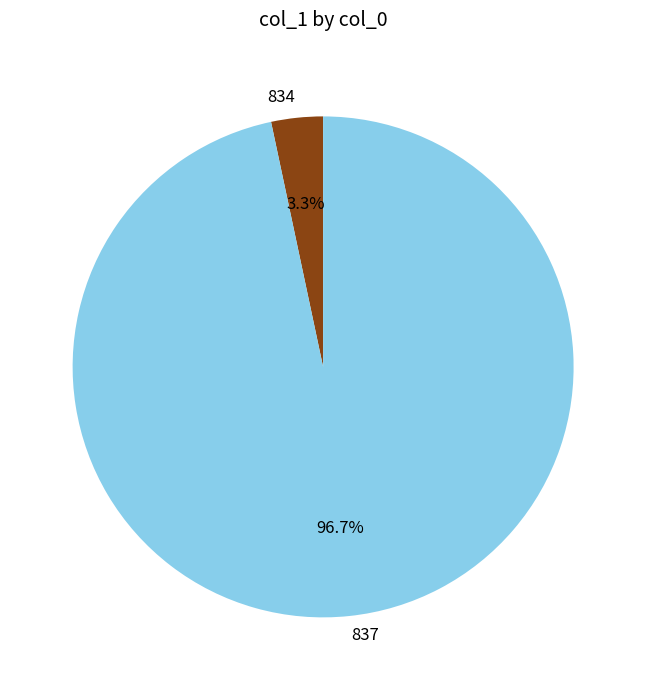

What percentage is NOT represented by 834?

96.7%